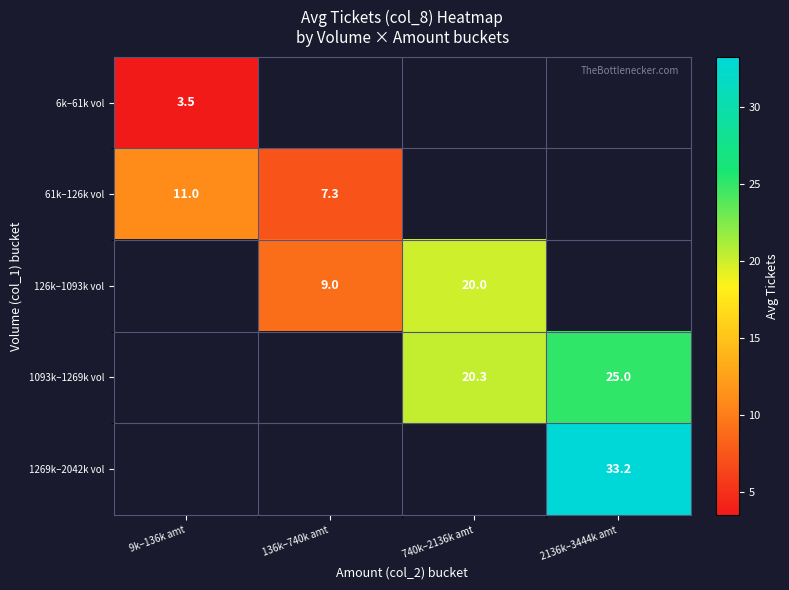

The value of 1269k–2042k vol at 2136k–3444k amt is 18.5. True or false?

False